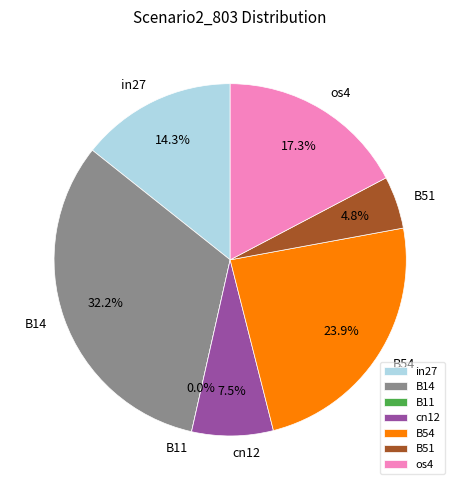

Does any single category account for the majority?

No